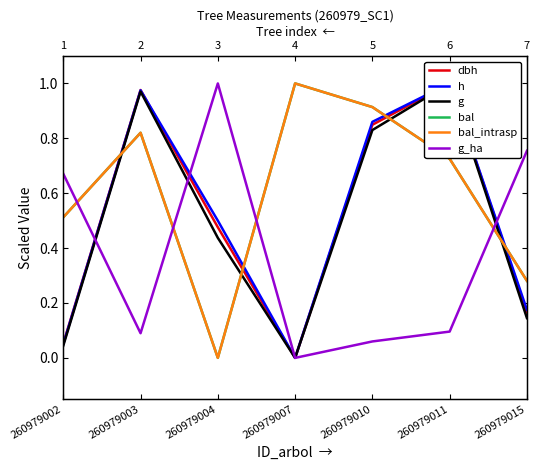

Which series changed the most between 260979007 and 260979010?

h